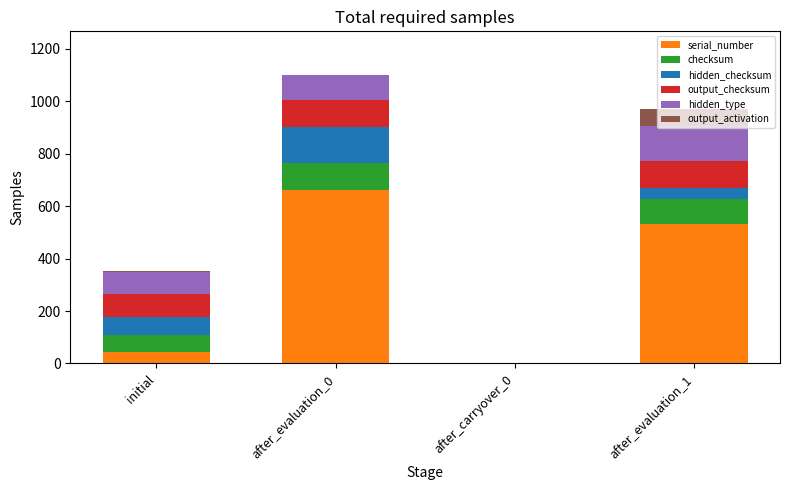

Which category has the highest value in the serial_number series?

after_evaluation_0